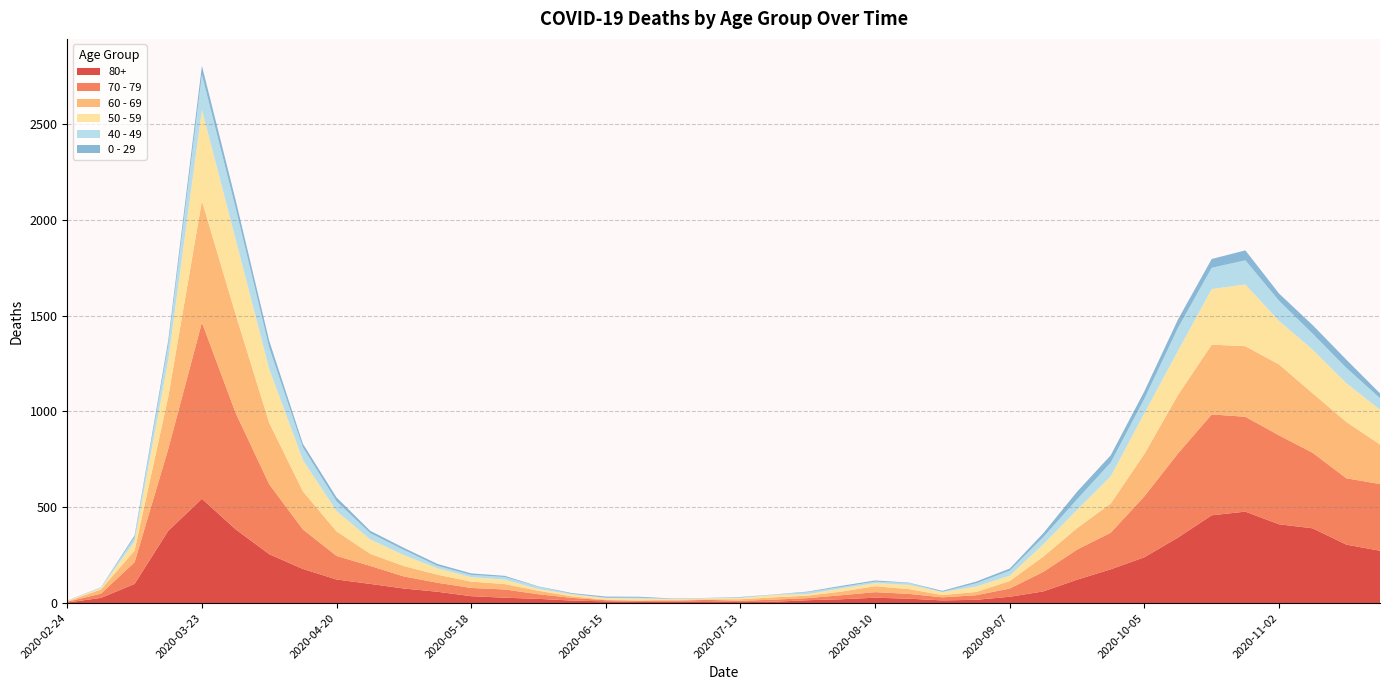

Reading left to right, list all the values displayed in this chart.

80+: 3	27	100	377	544	385	255	178	123	100	76	59	36	28	22	13	9	6	7	9	5	7	15	20	28	23	14	17	33	61	122	176	239	342	458	477	411	390	305	273
70 - 79: 4	22	113	427	920	608	365	206	123	94	63	47	43	43	24	14	6	5	5	8	7	11	11	21	29	25	16	24	43	102	157	191	318	439	526	495	464	394	346	348
60 - 69: 2	22	61	272	634	514	320	199	128	63	54	42	33	28	18	8	3	3	6	3	8	12	13	19	31	25	12	17	39	80	112	152	221	305	364	368	370	310	294	206
50 - 59: 3	7	48	190	475	392	281	163	106	75	57	33	23	23	9	10	8	9	3	5	6	12	8	16	16	22	15	28	28	64	95	142	212	230	290	322	227	228	202	182
40 - 49: 0	5	21	79	183	163	111	66	51	33	27	13	12	14	12	3	2	5	1	1	4	2	10	8	8	10	2	17	26	38	55	72	76	120	111	126	105	83	80	60
0 - 29: 1	0	10	25	47	42	36	19	20	12	11	10	8	6	2	4	6	5	2	1	2	1	3	6	6	2	5	9	11	20	40	38	39	44	46	52	38	45	43	25